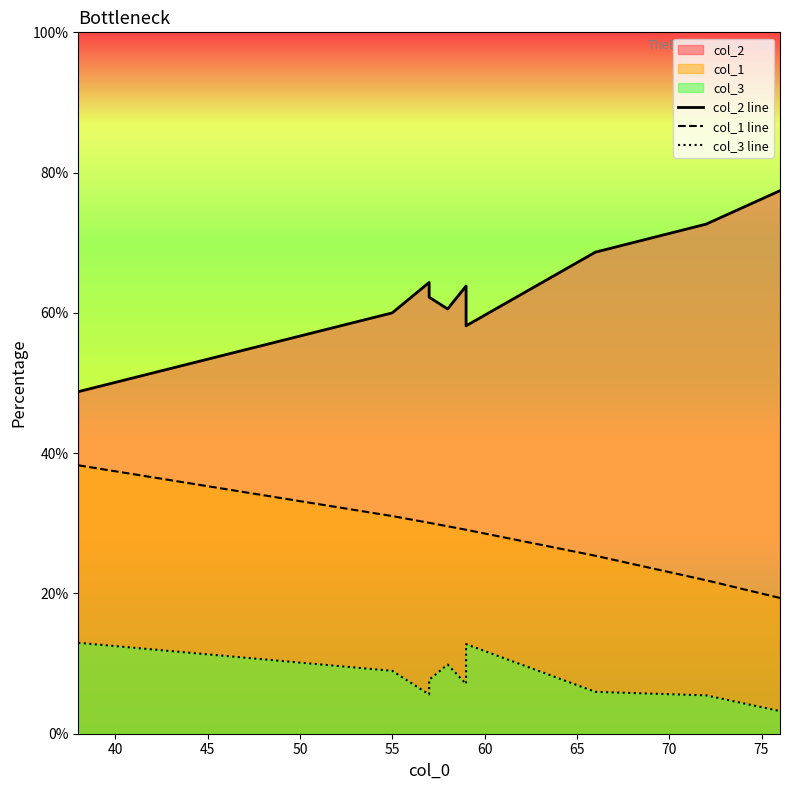

How many data points in col_1 line are less than 29?

3